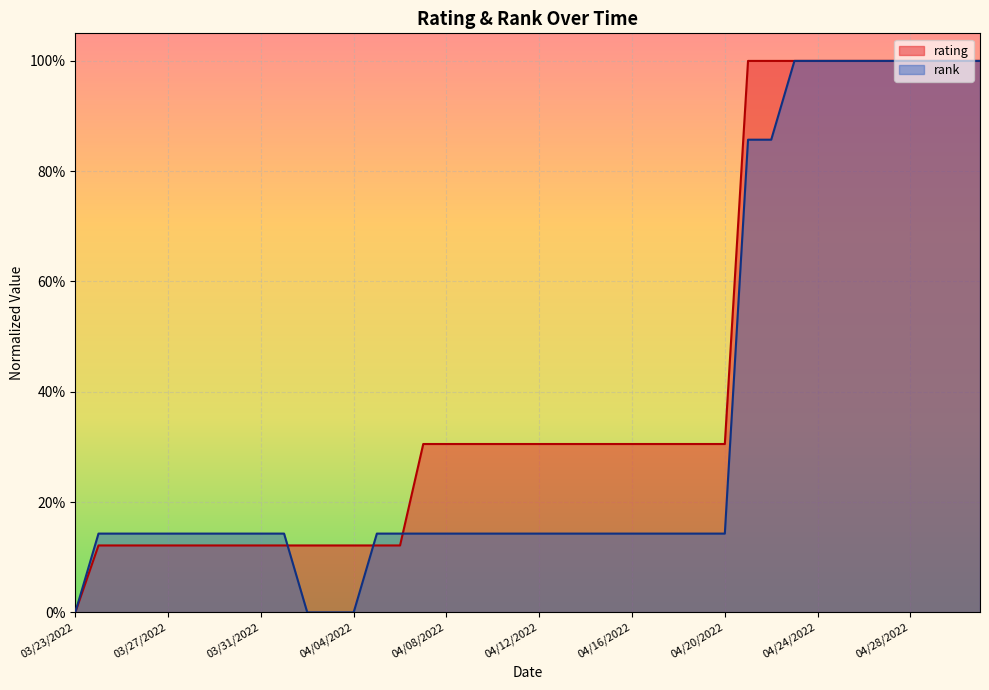

What position from the right is 04/14/2022?

18